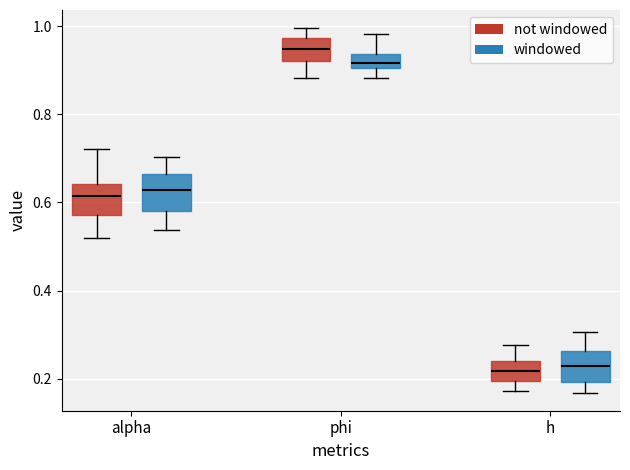

Which box has the highest median line?

phi (not windowed)